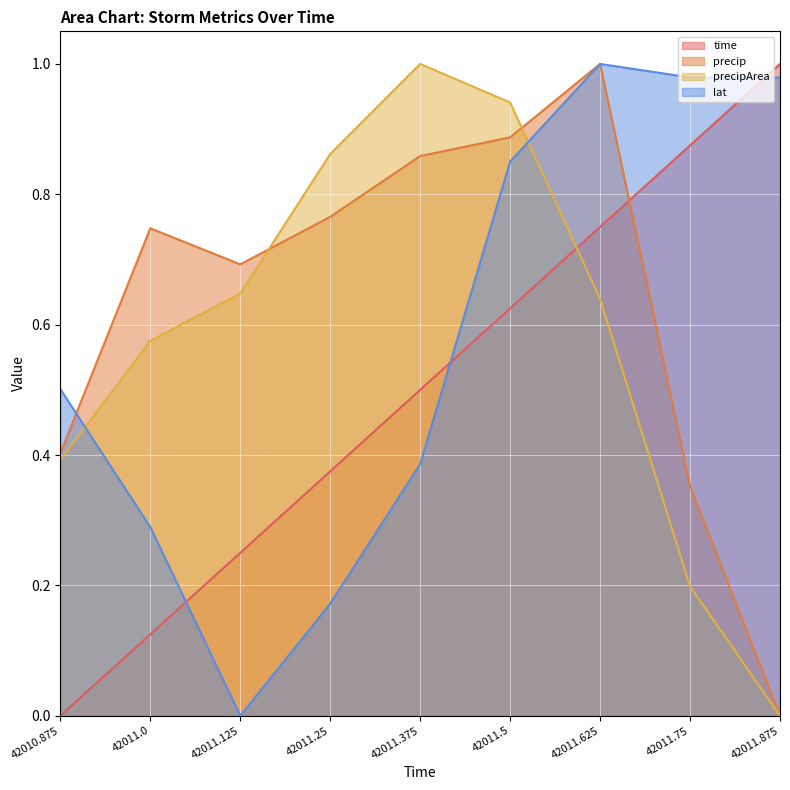

List the labels in order of lat value, smallest first.

42011.125, 42011.25, 42011.0, 42011.375, 42010.875, 42011.5, 42011.75, 42011.875, 42011.625